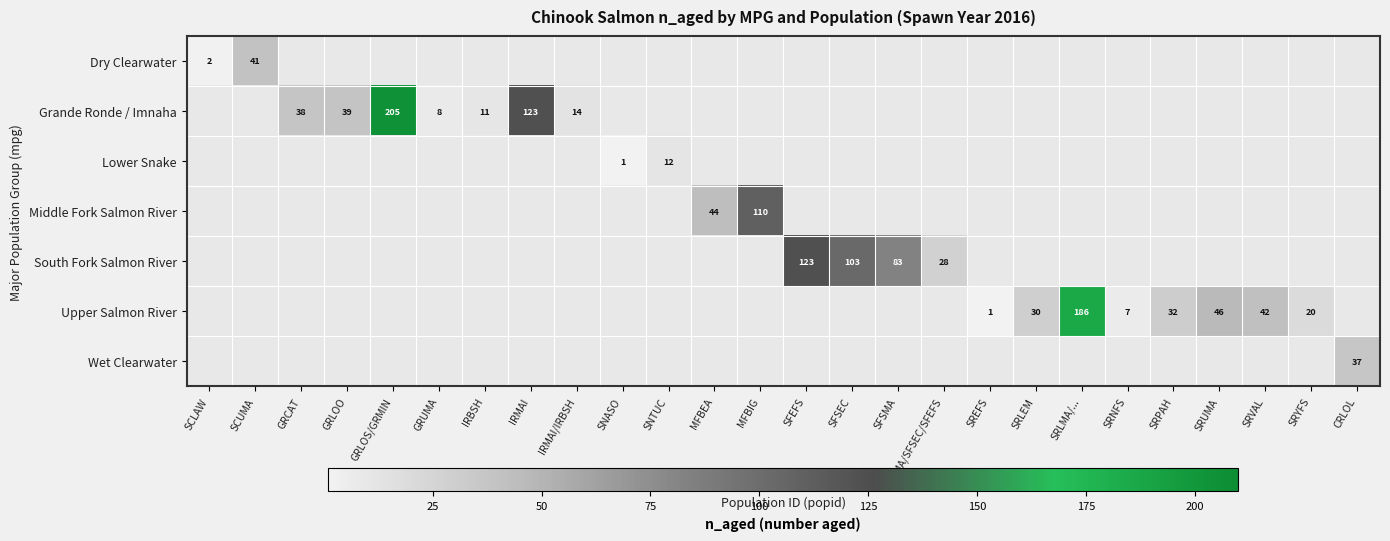

What is the spread (max minus min) of values at GRLOS/GRMIN?

205